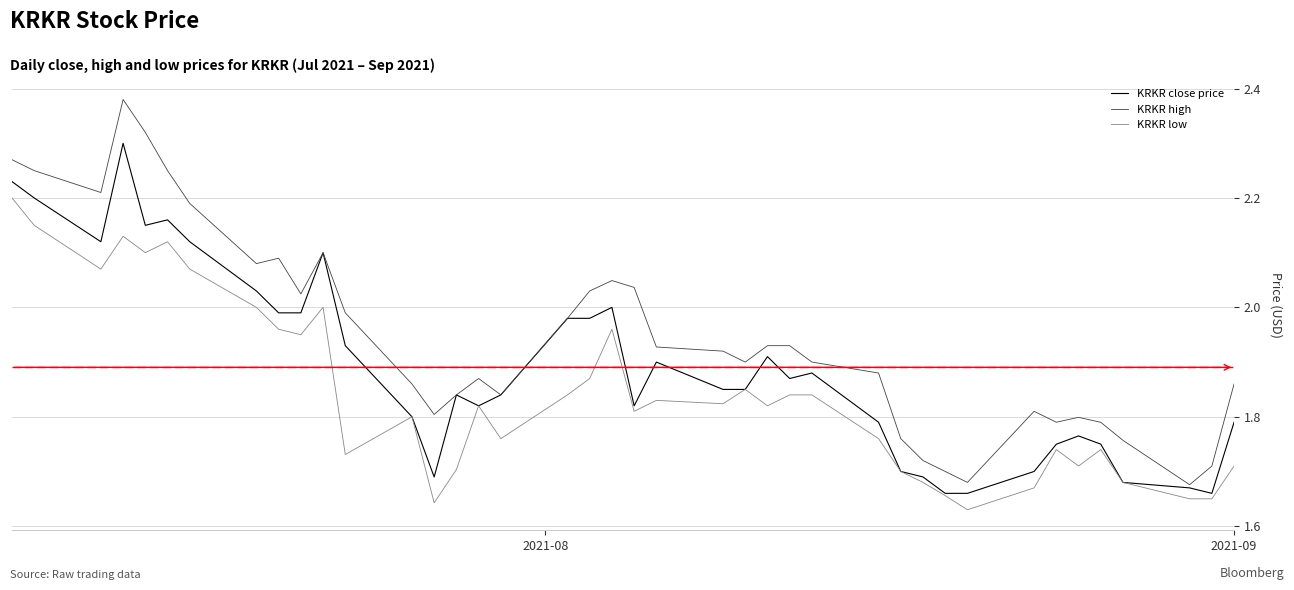

At how many categories does at least one series exceed 2?

14